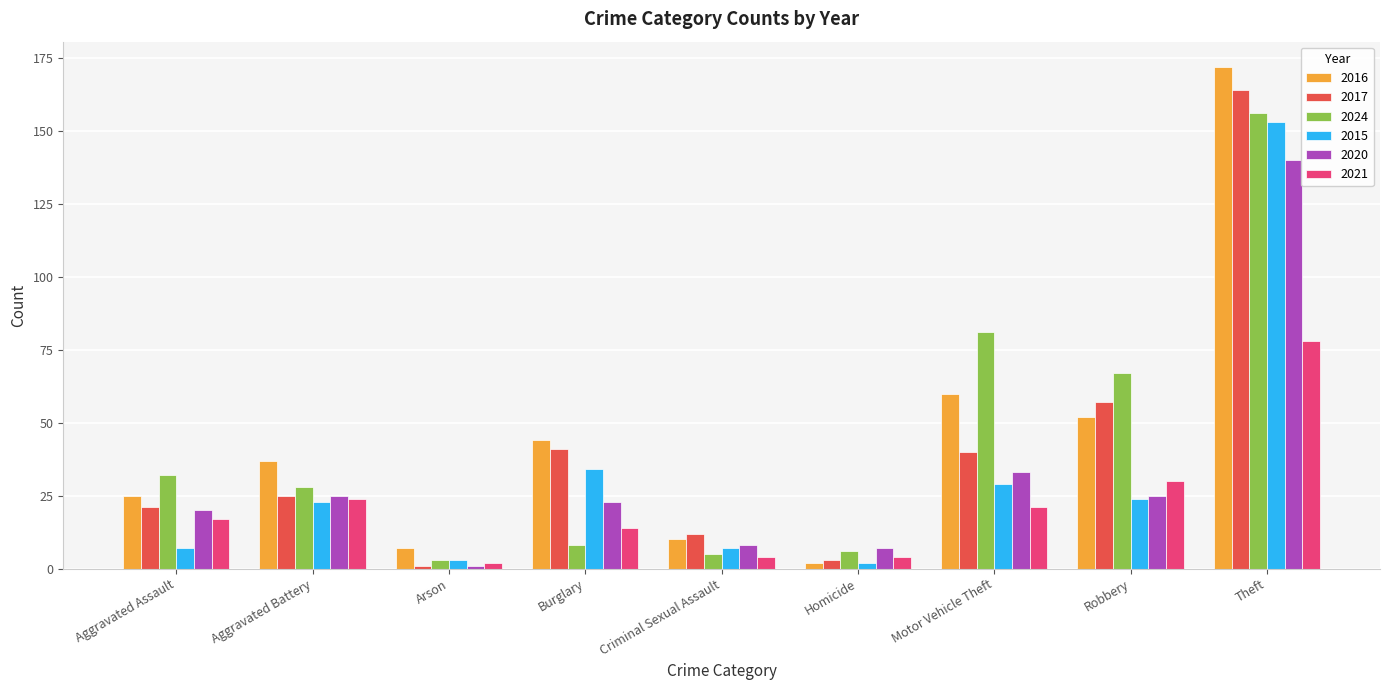

Is it true that 2024 equals 5 at Criminal Sexual Assault?

True